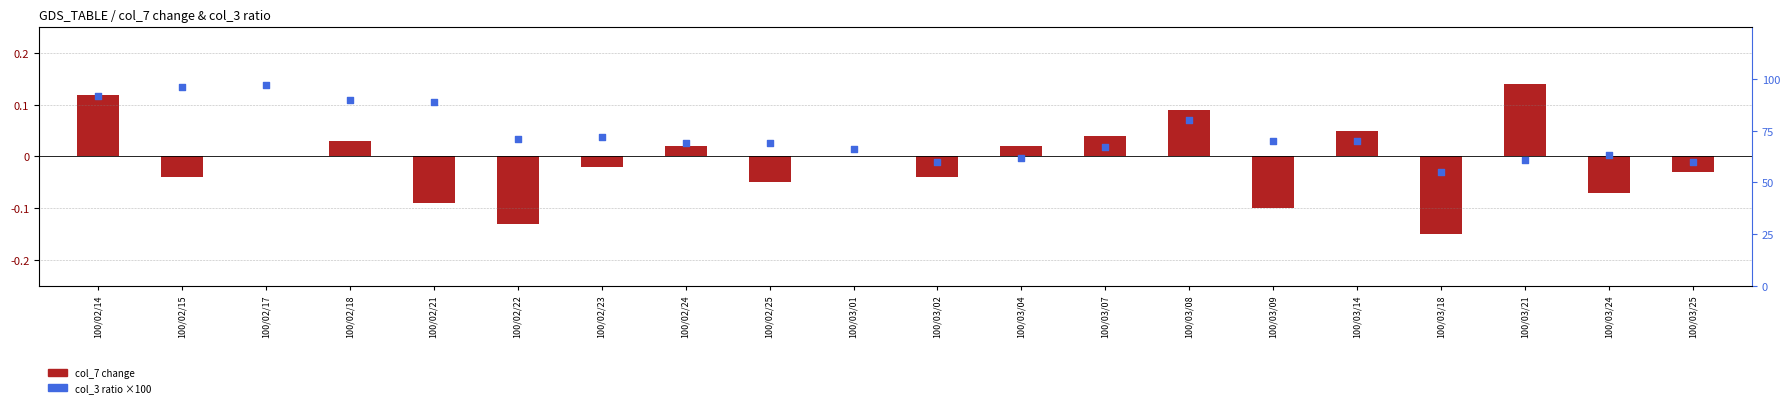

Which series reaches the maximum Y coordinate?

col_3 ratio (scaled ×100)